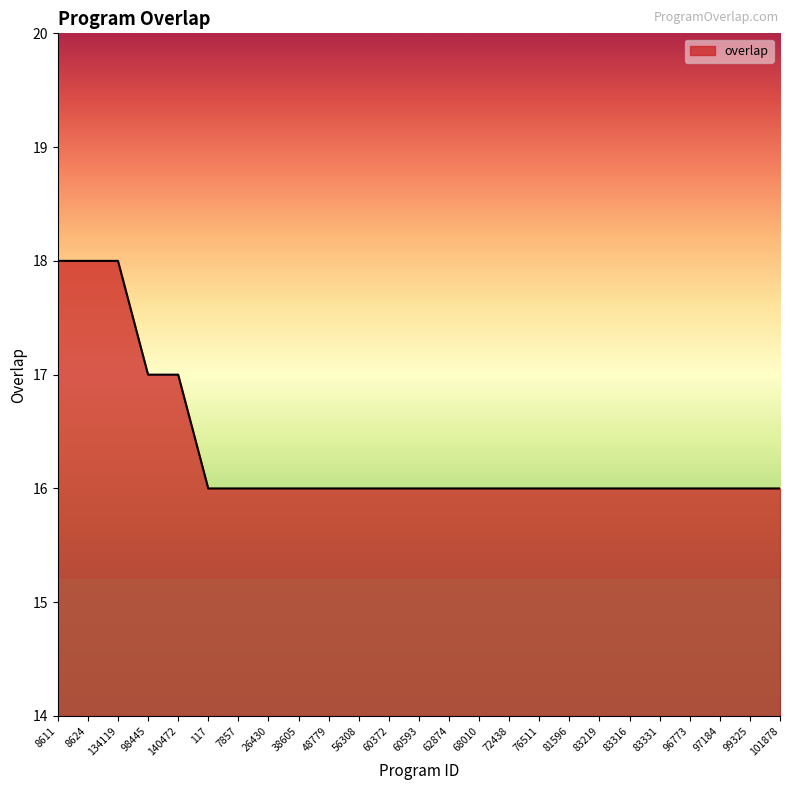

Count the values in the range 16 to 17.

22